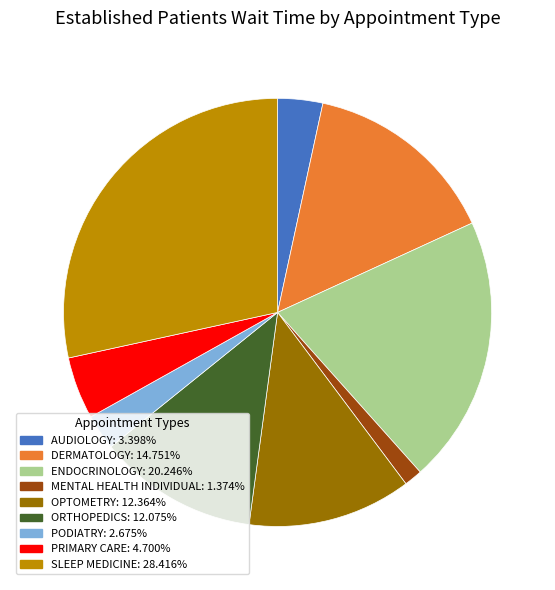

Between PRIMARY CARE and PODIATRY, which is larger?

PRIMARY CARE